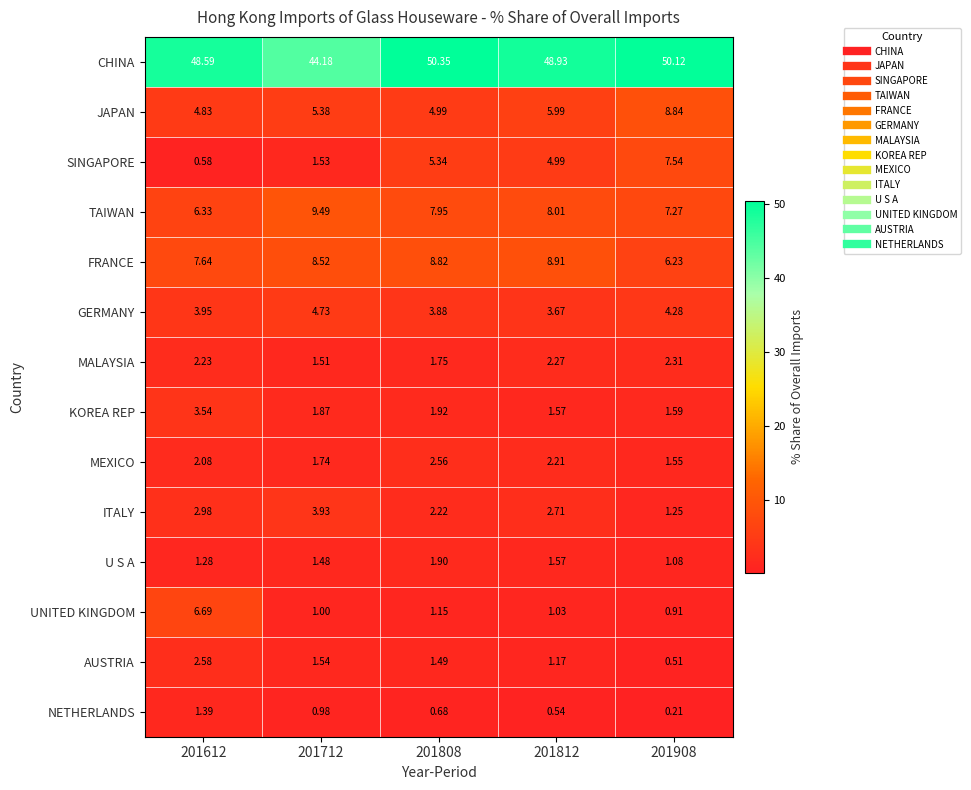

Is the value of JAPAN at 201712 greater than the value of KOREA REP at 201612?

Yes